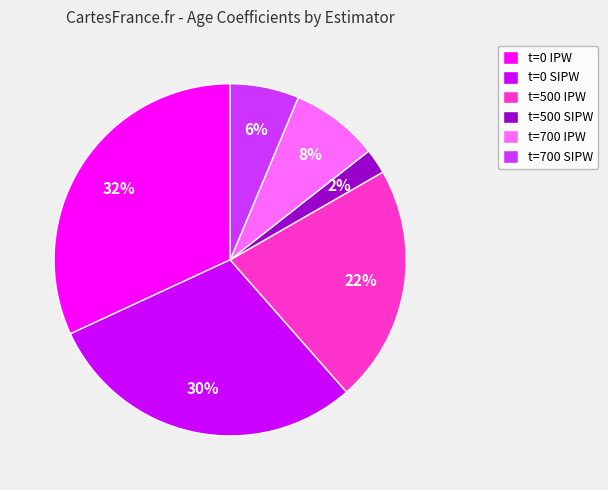

True or false: t=500 SIPW accounts for 11% of the total.

False